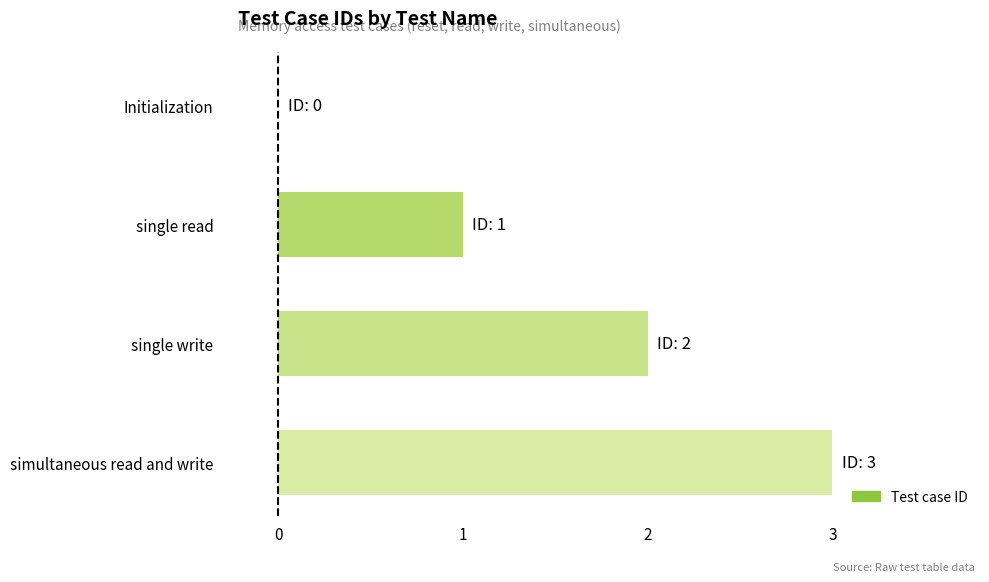

How many values are above zero?

3